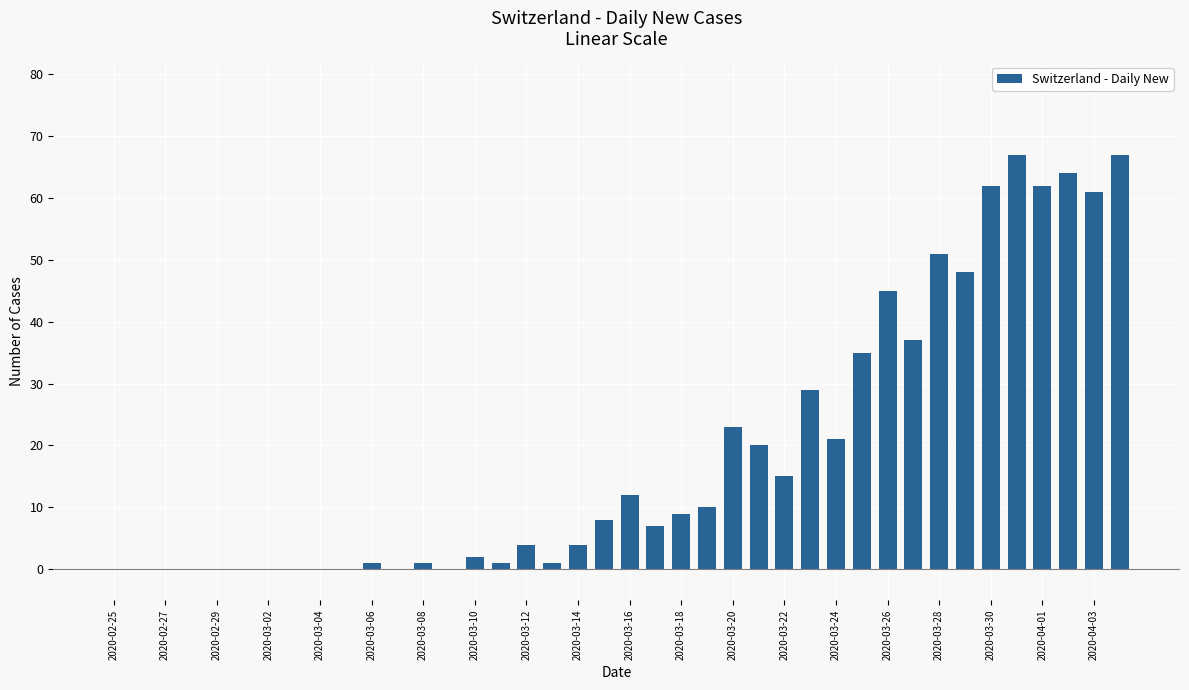

What is the sum of all values?

767